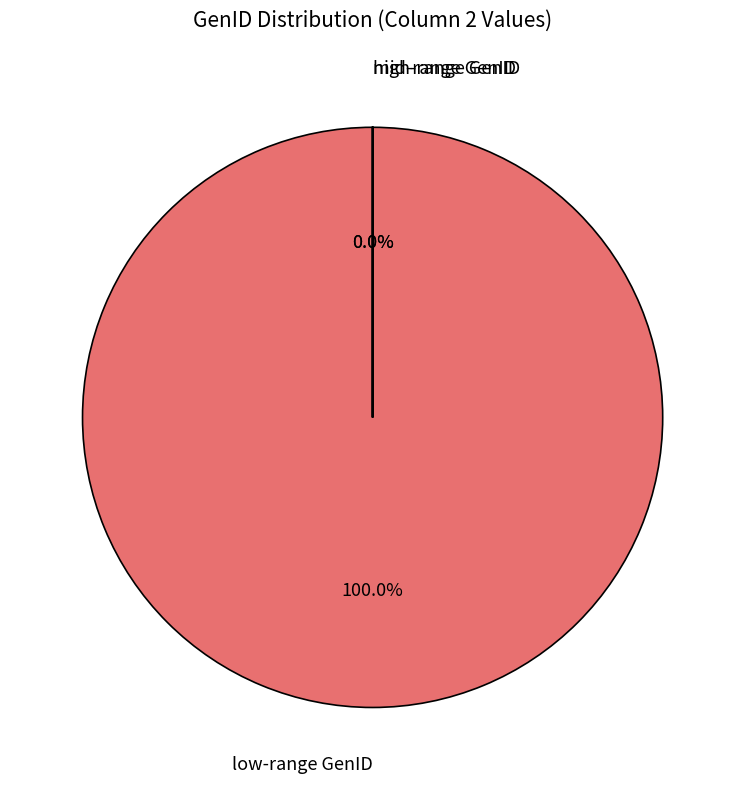

The 5 slice represents 0% of the pie. True or false?

True